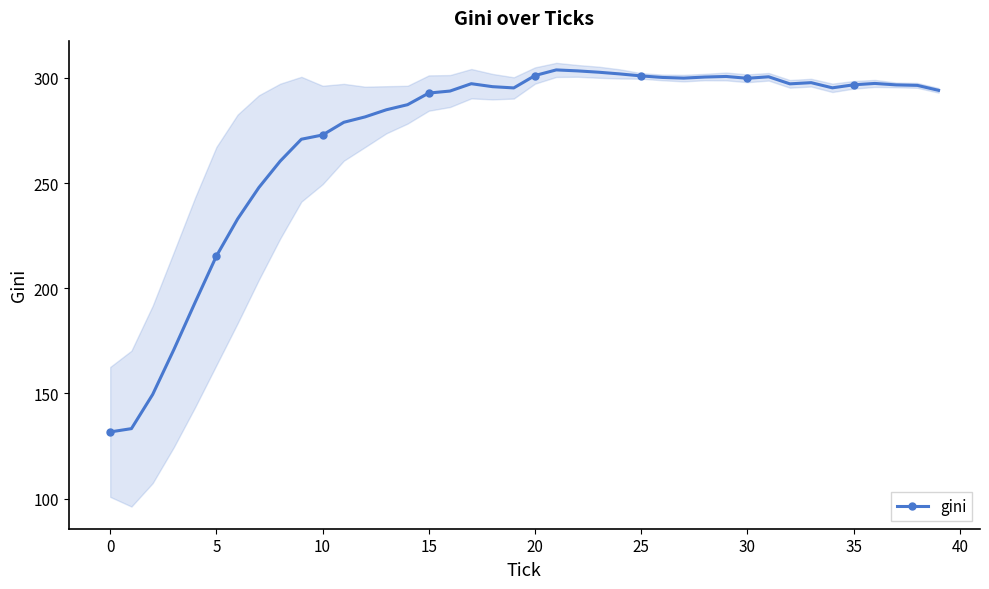

What is the highest value of the gini series?

303.8